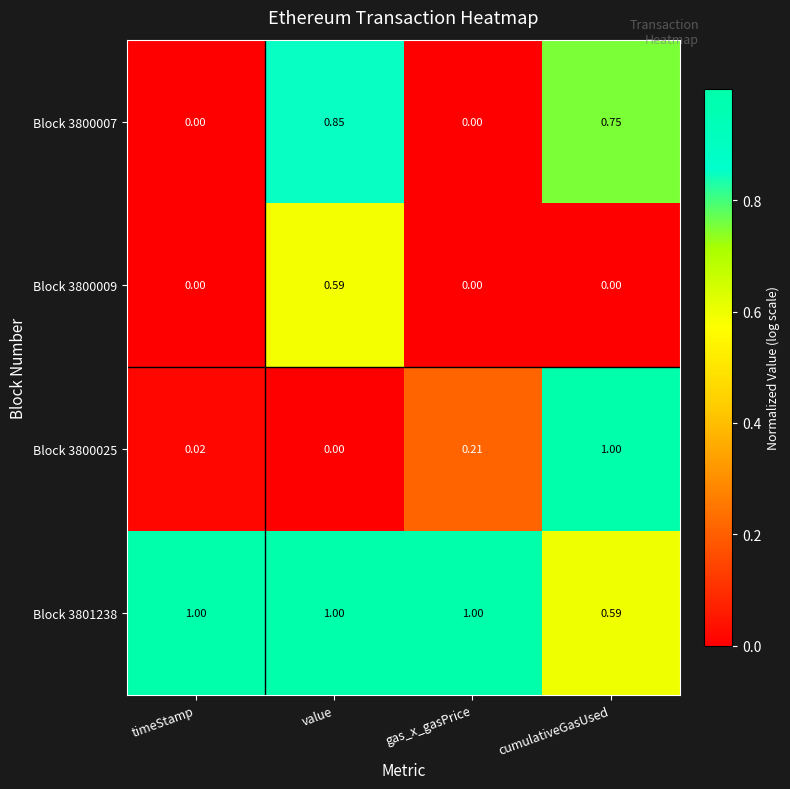

At which category is the sum across all series the highest?

value